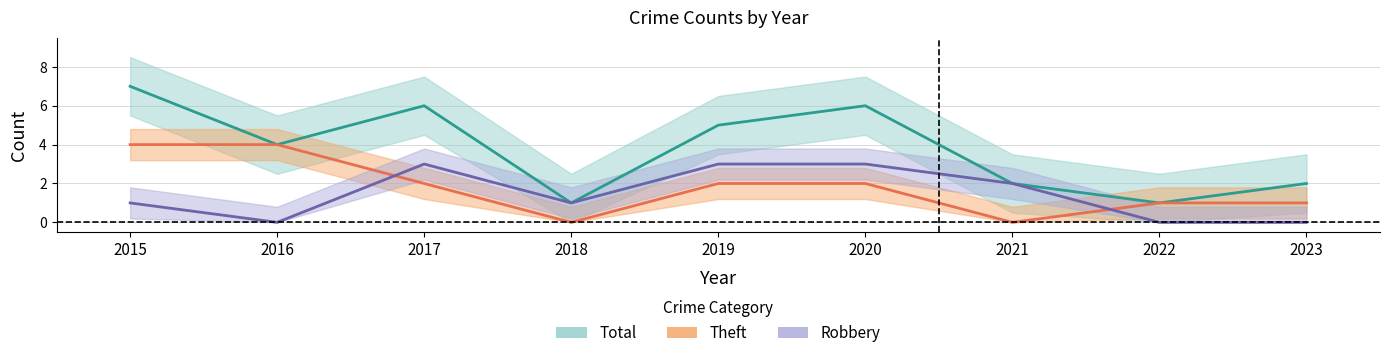

Where do Theft and Robbery first cross each other?

2016 and 2017